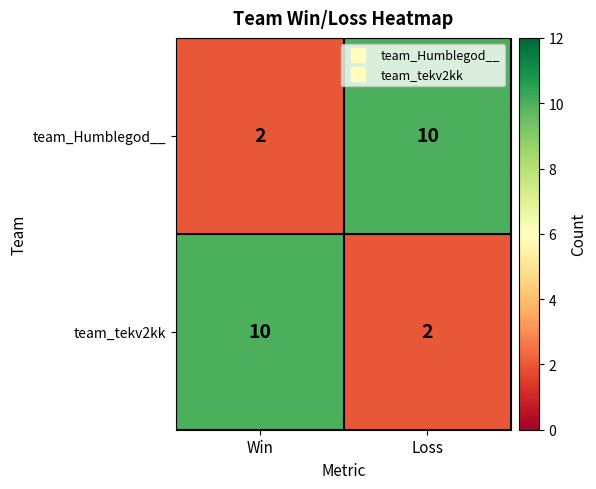

Rank the series at Loss from lowest to highest value.

team_tekv2kk, team_Humblegod__